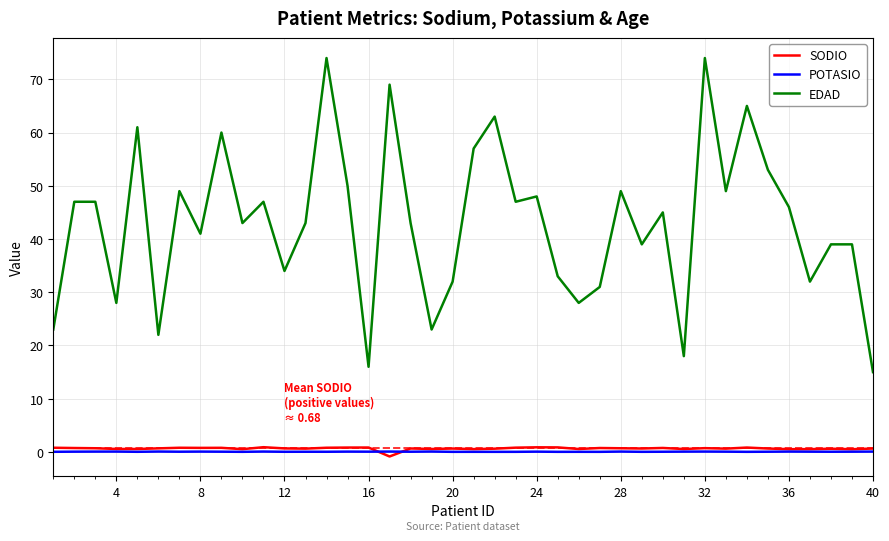

Which series has the largest total across all categories?

EDAD